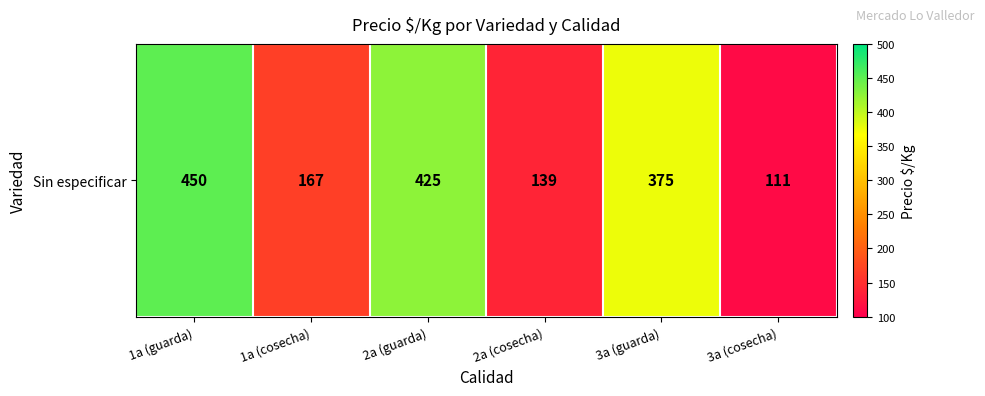

The value at 3a (cosecha) is 165. True or false?

False